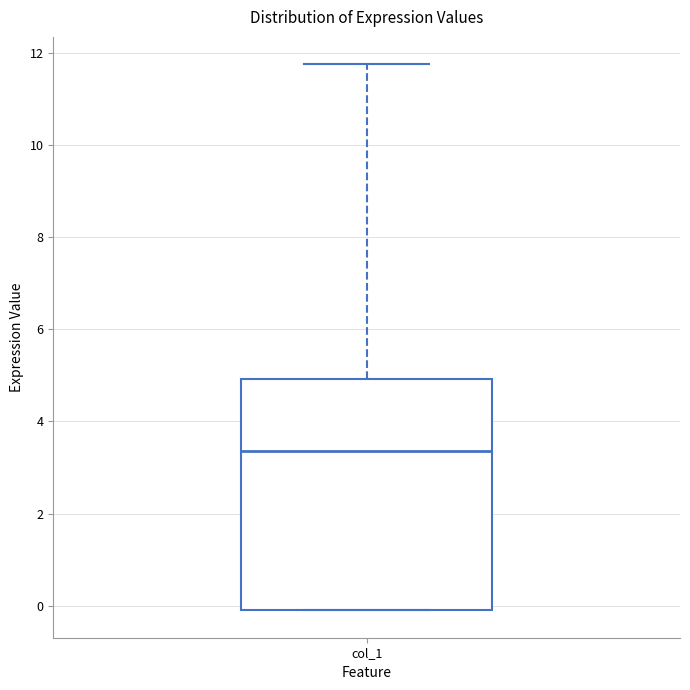

Transcribe this box plot: give where the median line is, the range the box spans, and where the two whiskers end, as read against the y-axis. The values are not printed on the chart, so give them approximately, as read against the axis.

median 3.4, box -0.2 to 5.0, whiskers -0.2 to 11.8